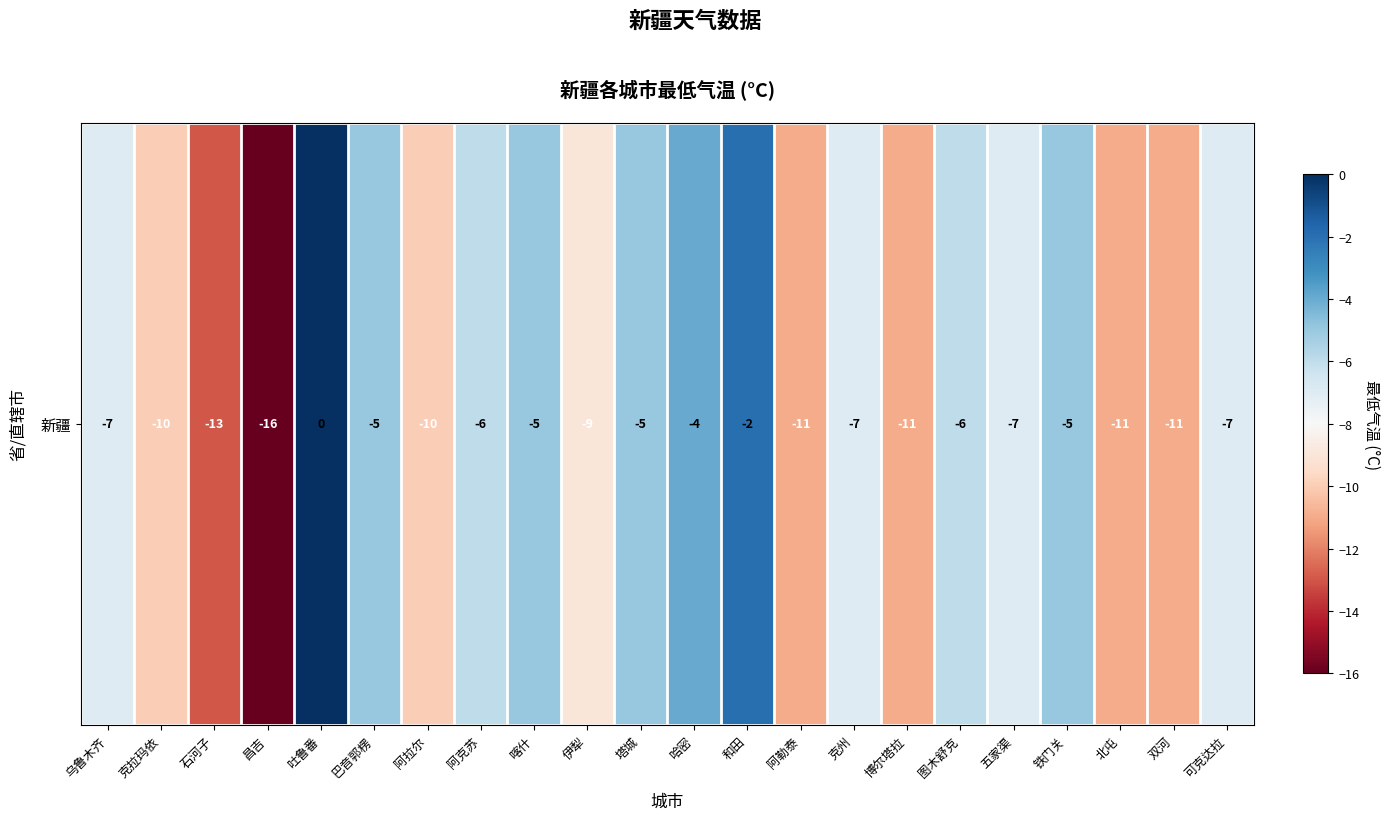

What is the smallest value displayed?

-16